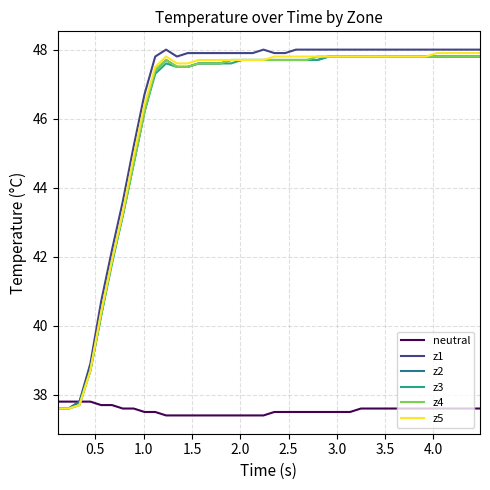

Which series has the widest spread of values?

z1